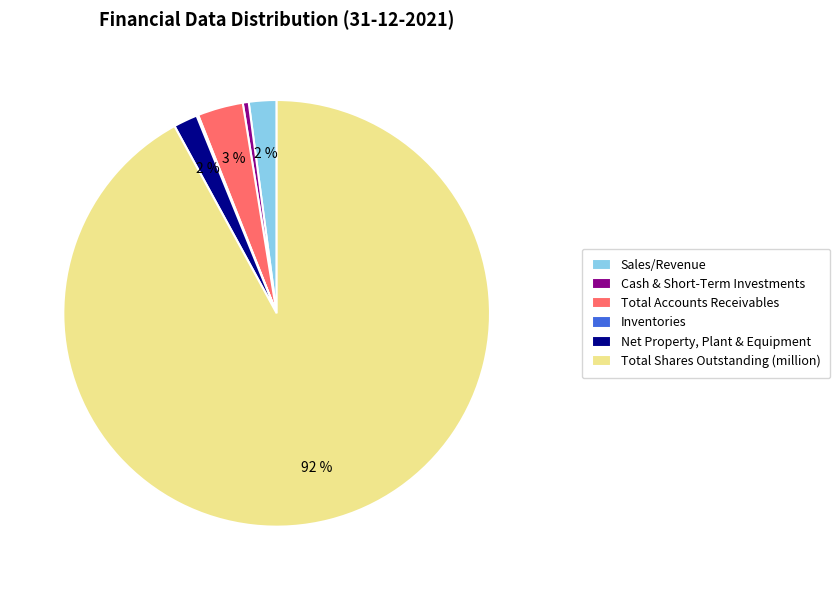

To the nearest percent, what is the difference between the Sales/Revenue and Cash & Short-Term Investments slice percentages?

2%